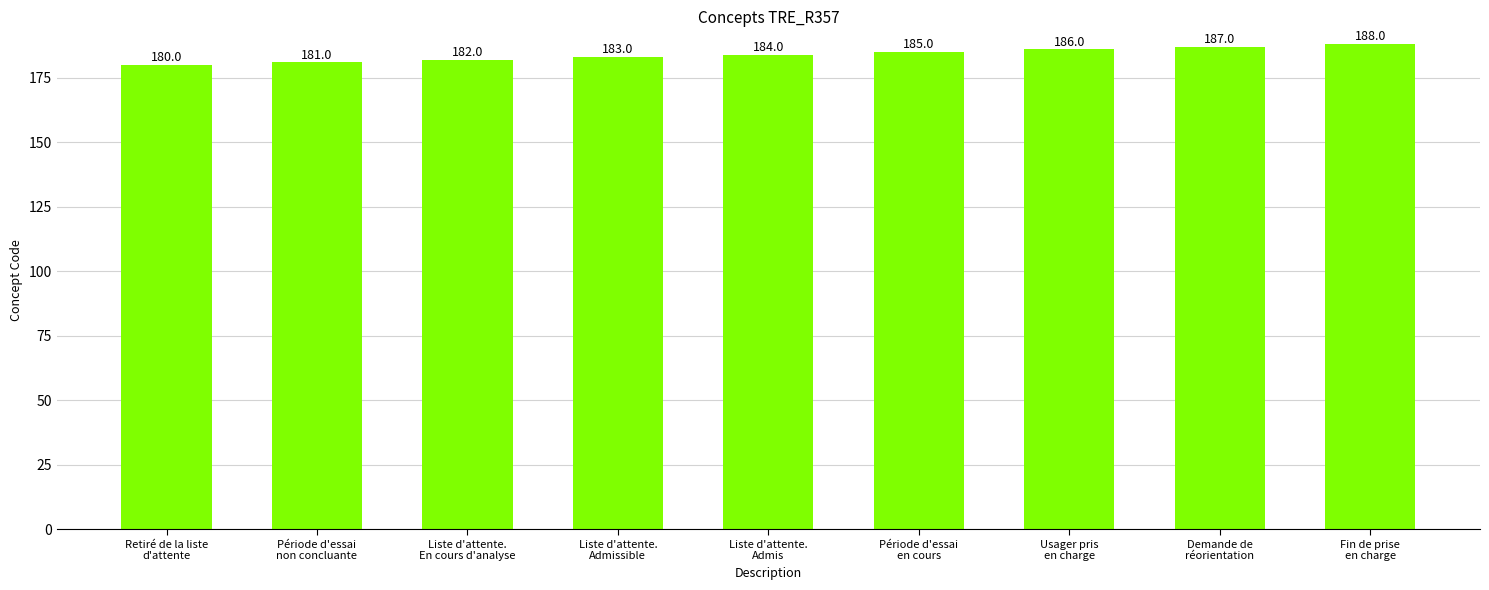

What is the difference between the maximum and minimum values?

8